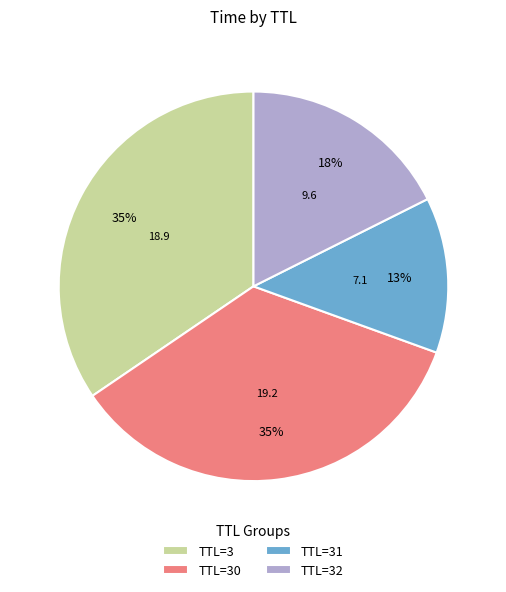

What percentage is the TTL=30 slice, to the nearest percent?

35%